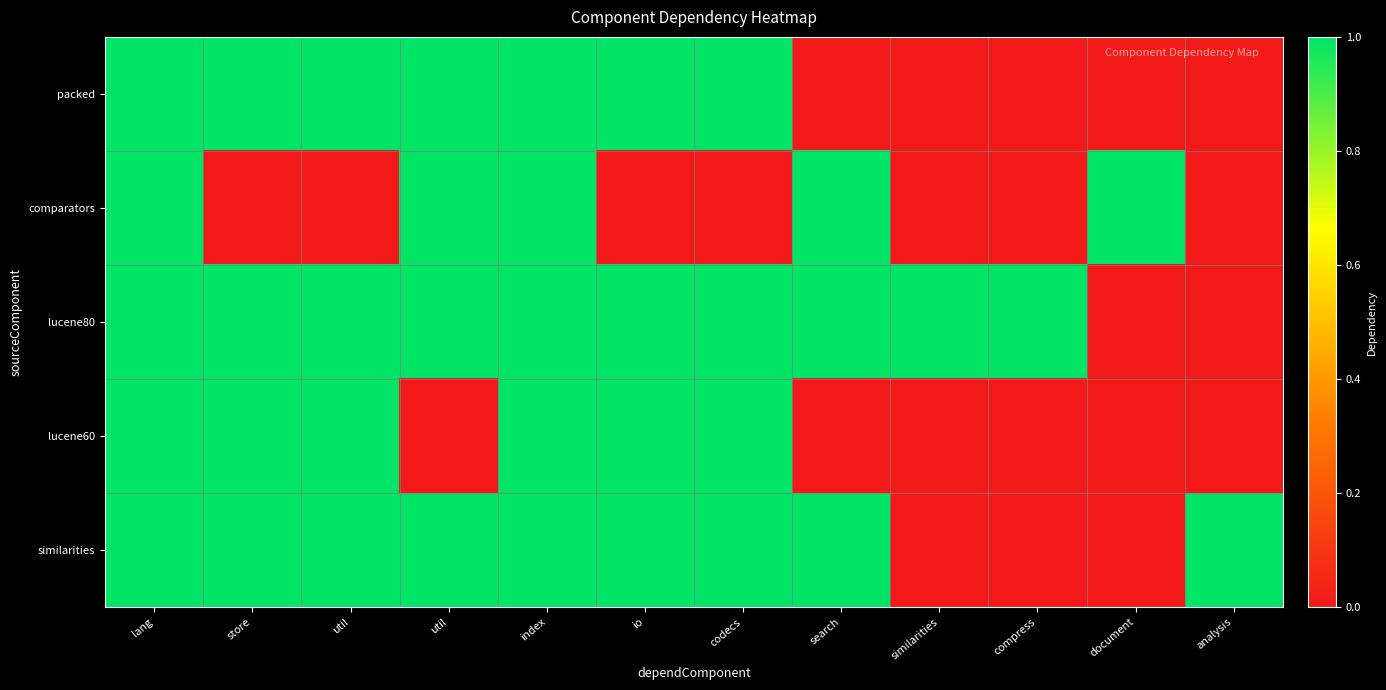

Which category has the highest value across all series?

lang